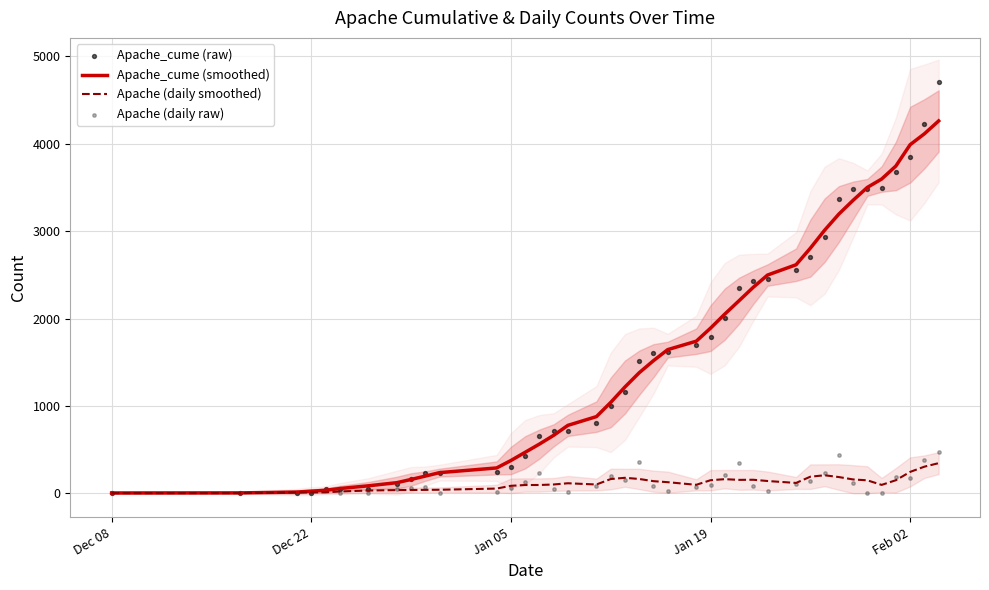

Which series contains the highest Y value?

Apache_cume (raw)